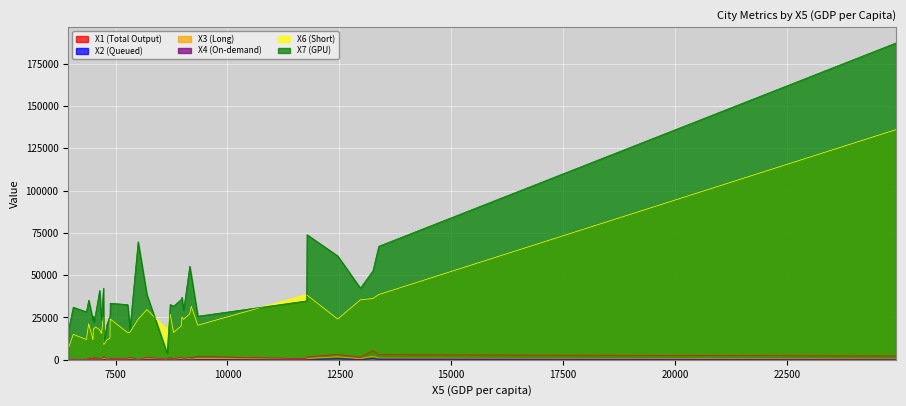

At which category does X4 reach its first local valley?

6848